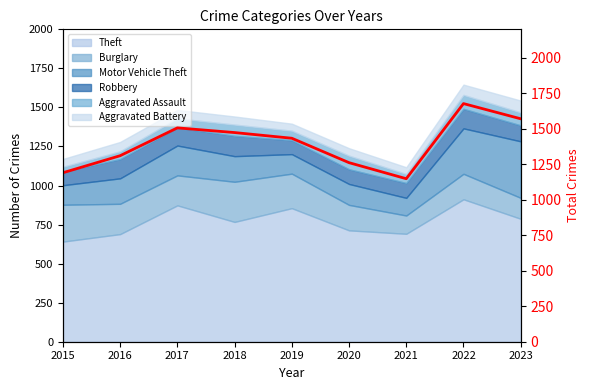

How many points are lower than both their immediate neighbors (excluding endpoints)?

1